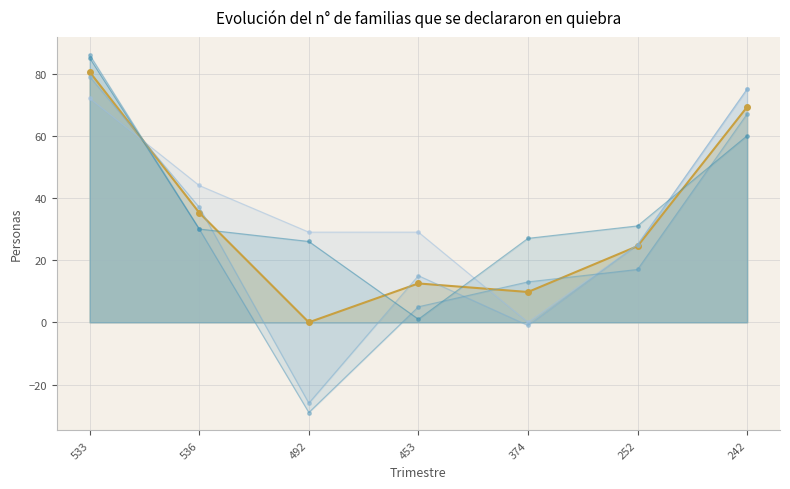

Is the value of y1_line at 536 greater than the value of y4_line at 252?

Yes